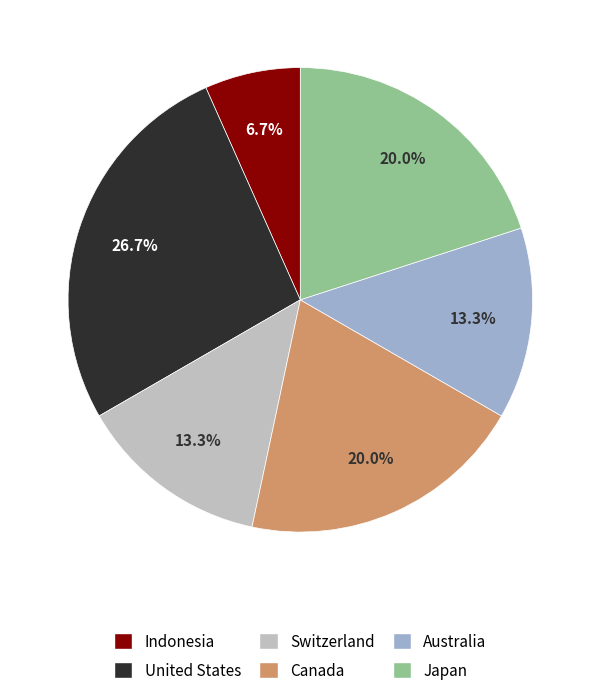

Count the number of slices in the pie.

6